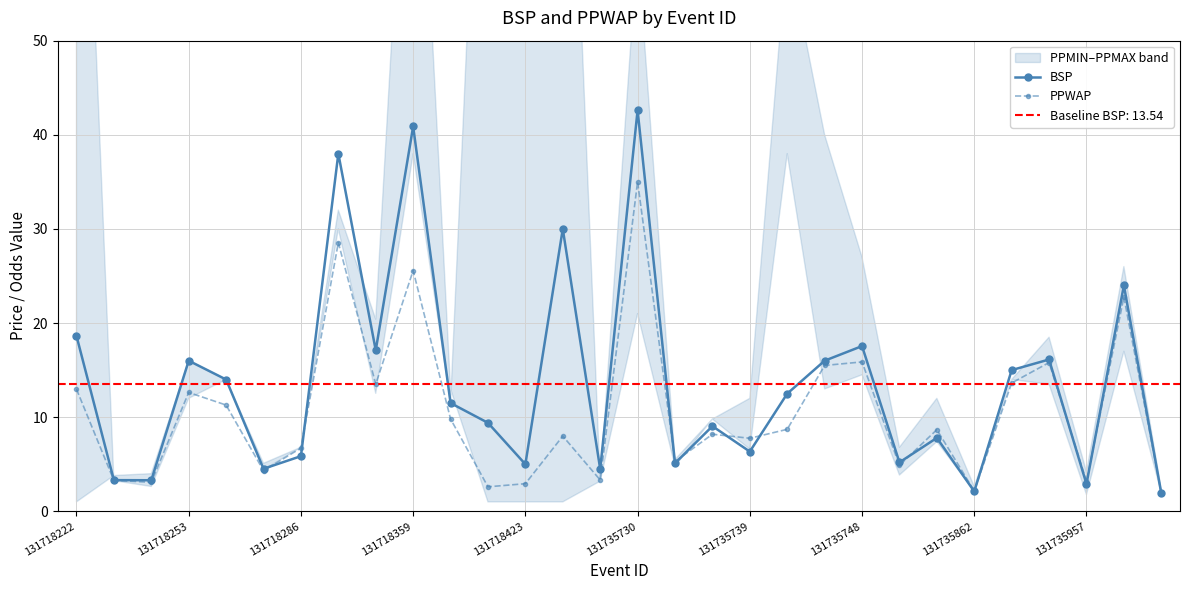

Is it true that BSP equals 4.2 at 26?

False